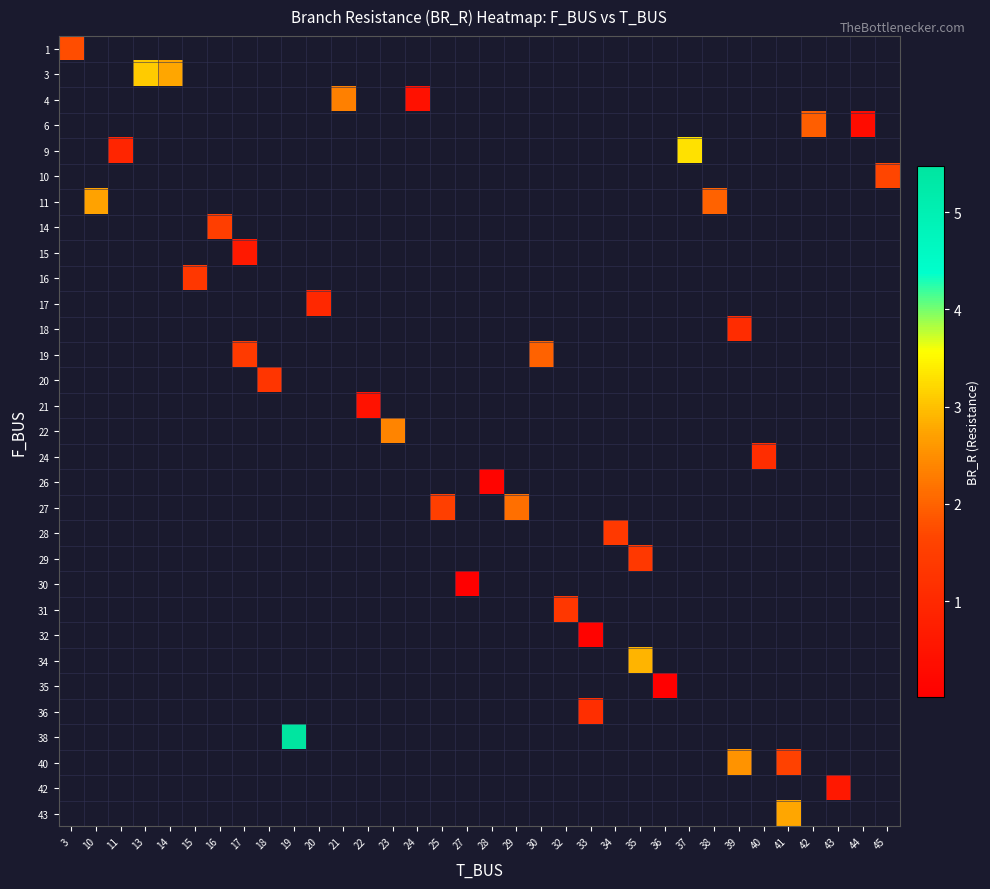

How many positive values does the row_28 series have?

2